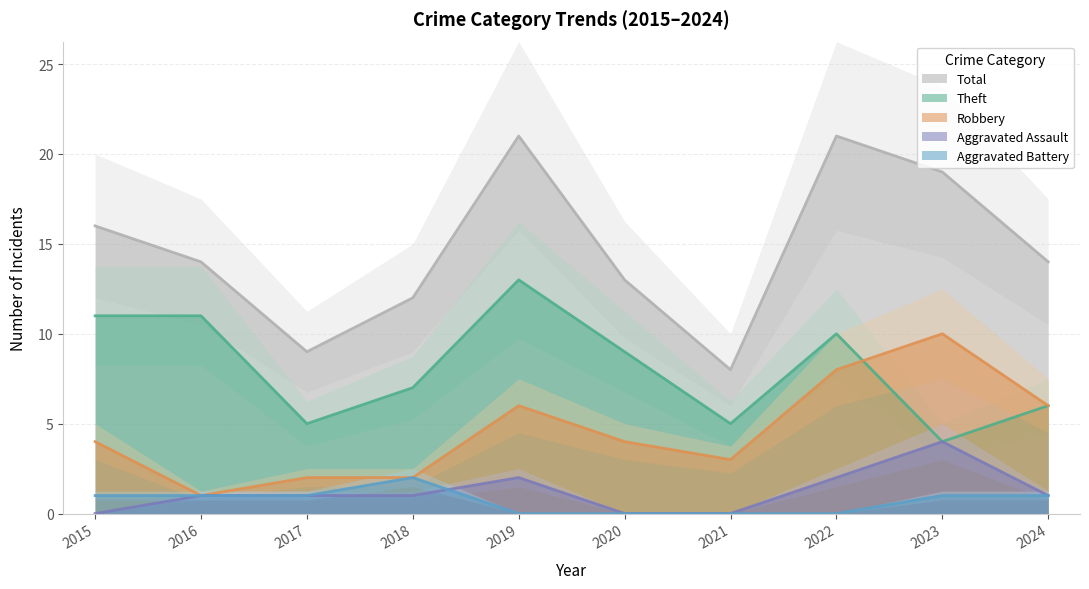

Is the value of Aggravated Battery at 2019 greater than the value of Total at 2015?

No